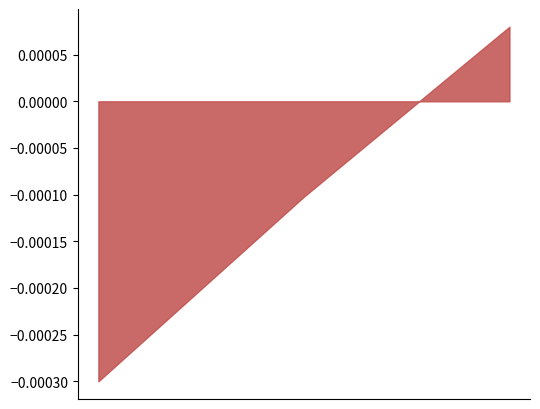

Which series has the largest range (max minus min)?

job59_scenario1_127